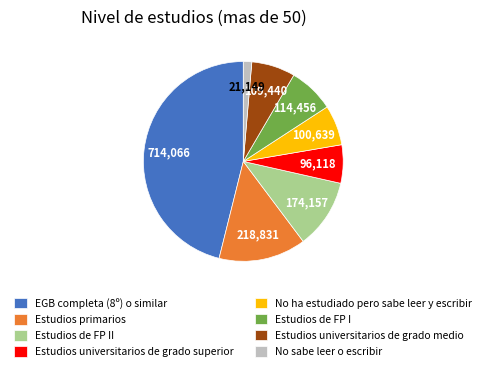

Combined, do EGB completa (8º) o similar and Estudios universitarios de grado superior account for over 50%?

Yes